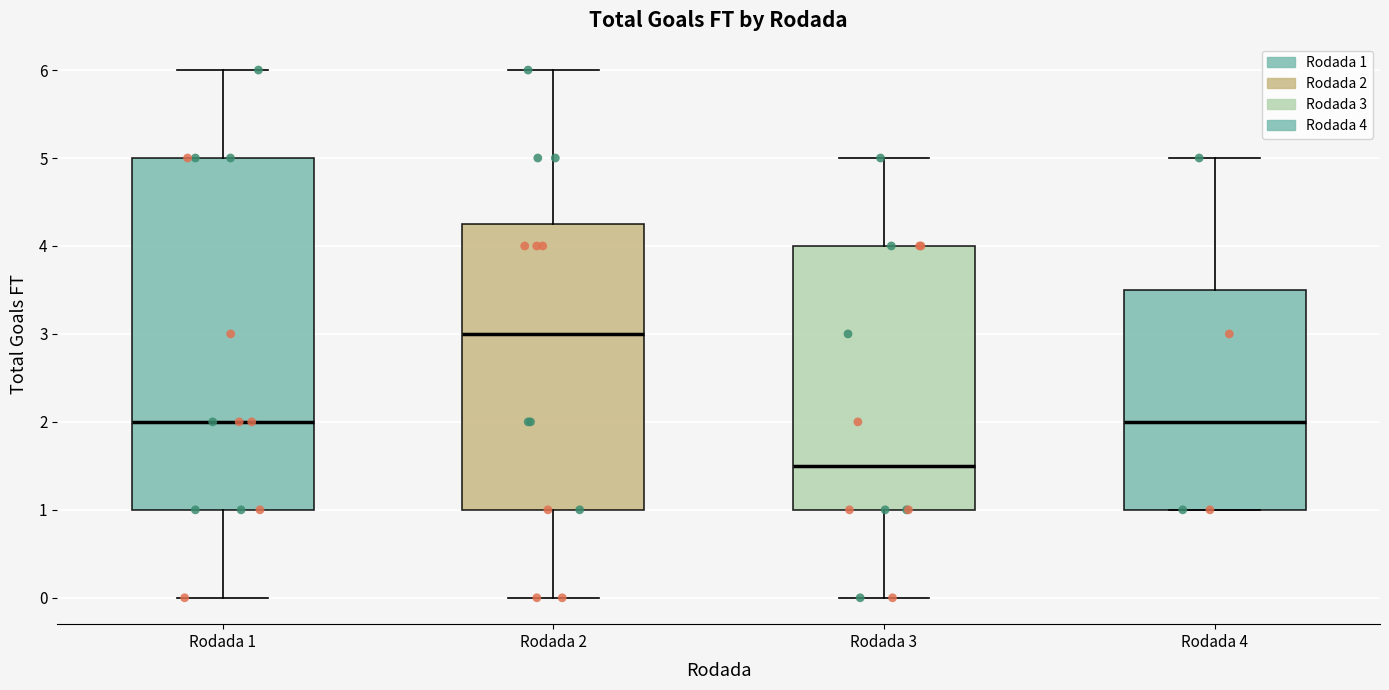

Which box is the tallest, from its lower edge to its upper edge?

Rodada 1